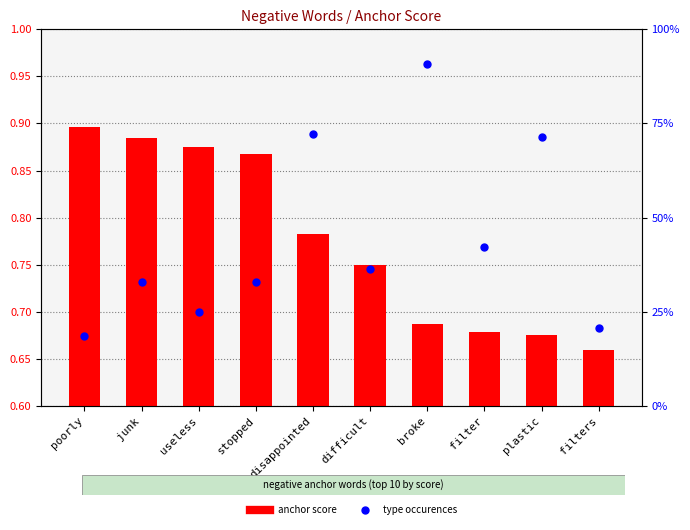

Which series reaches the minimum Y coordinate?

anchor score